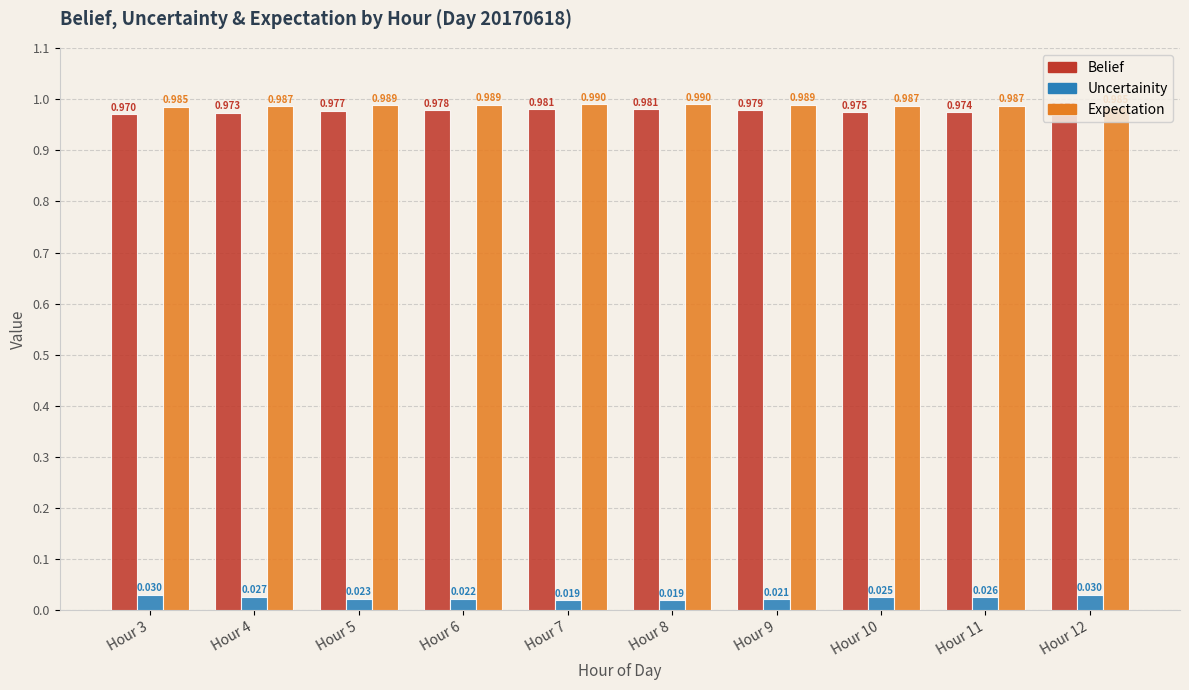

At Hour 3, list the series in order from smallest to largest.

Uncertainity, Belief, Expectation